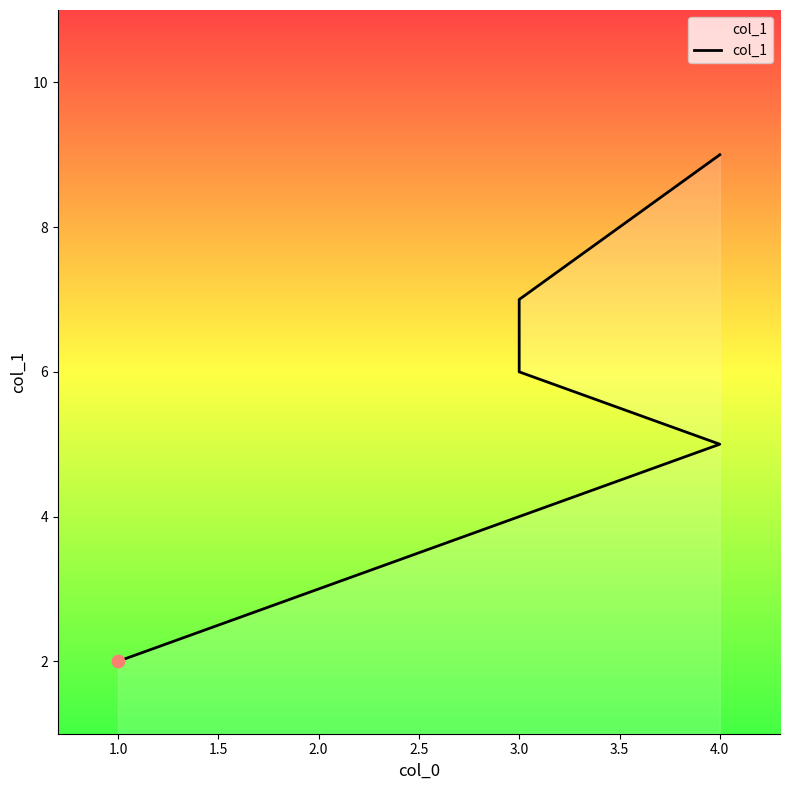

What is the change in value from 1.5 to 2.0?

+1